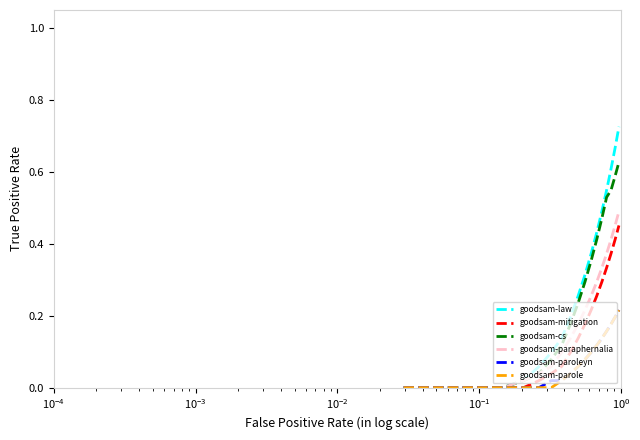

How many lines are shown in the chart?

6